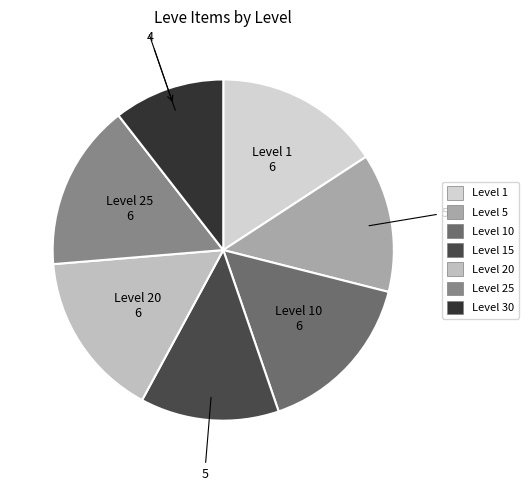

Count the number of slices in the pie.

7